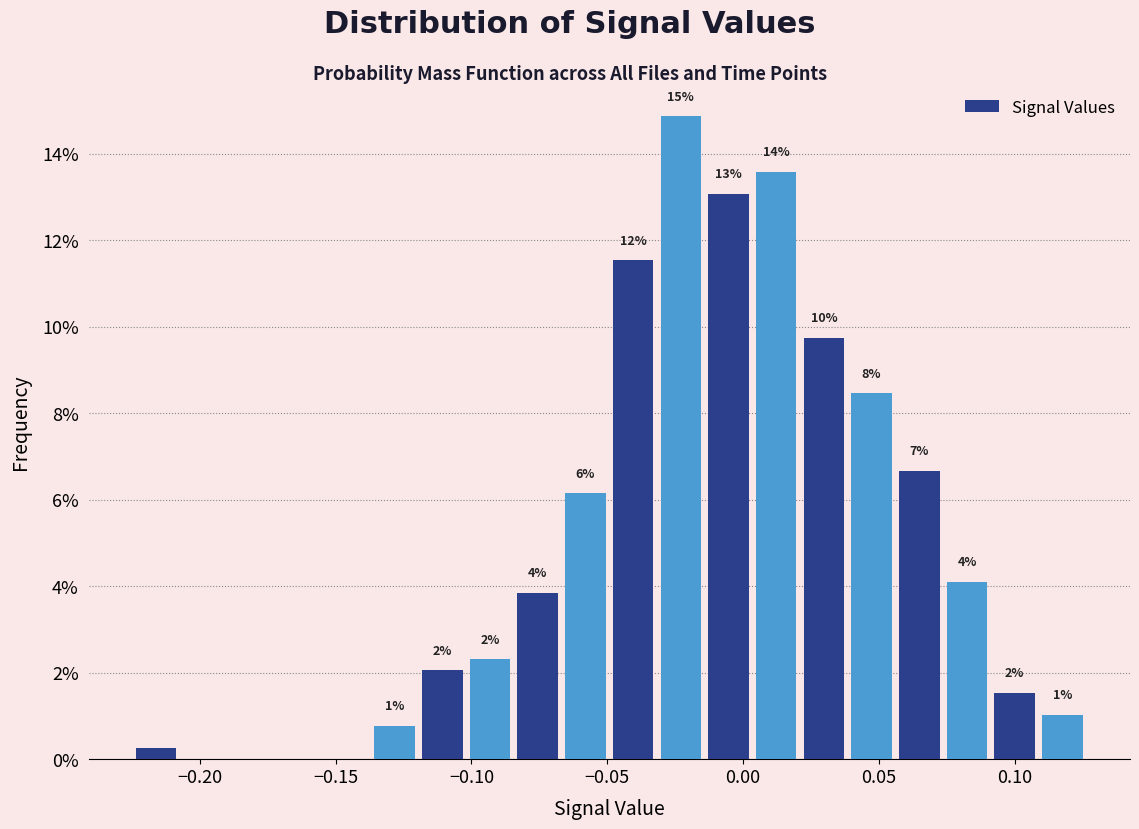

Around what value on the x-axis is the tallest bar? Give the approximate position of its centre, as read against the axis.

-0.025